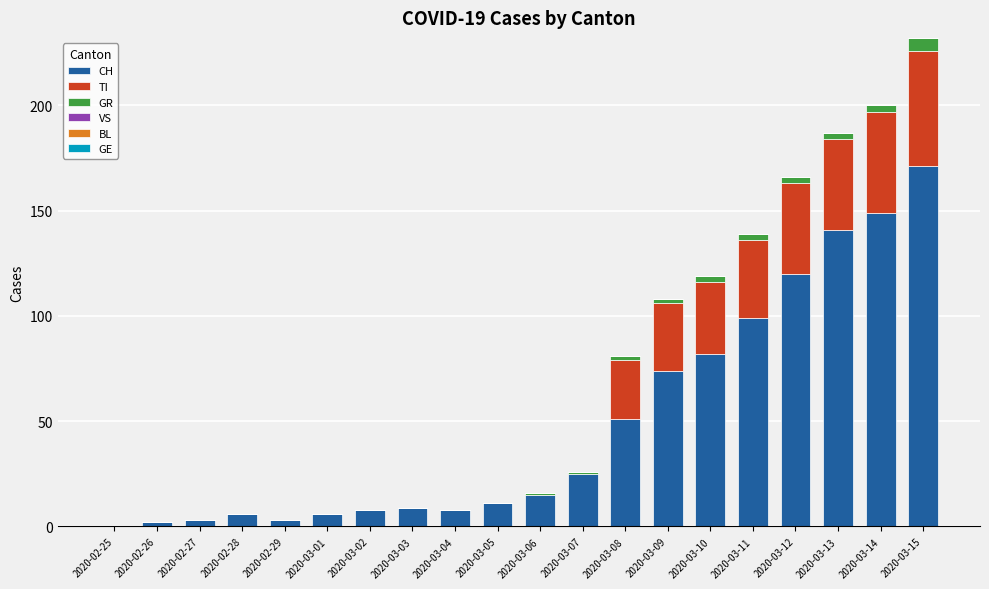

The CH series shows 99 at 2020-03-11. True or false?

True